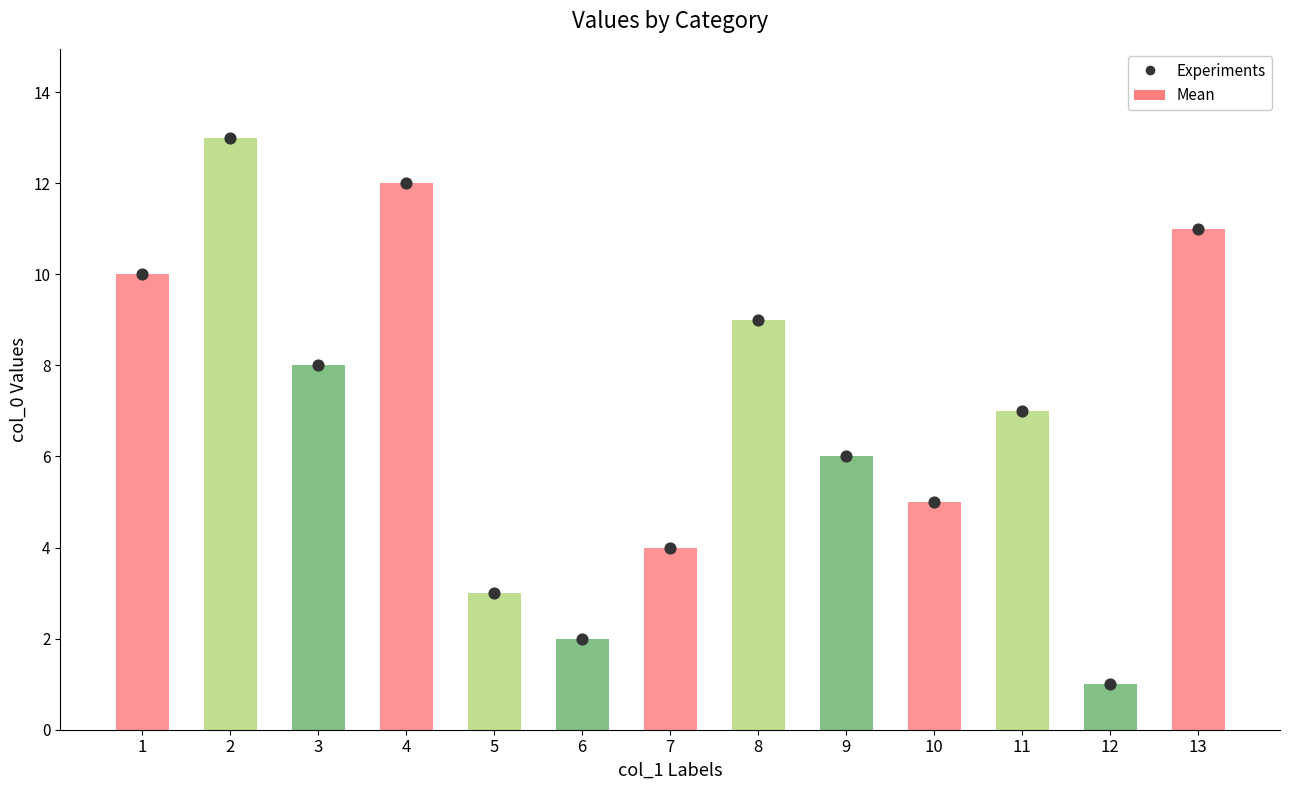

Is the value of Experiments at 5 greater than the value of Mean at 8?

No